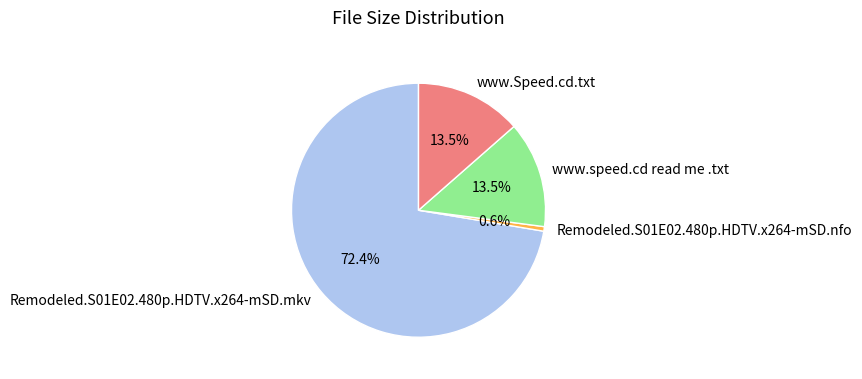

Which has a higher value, www.Speed.cd.txt or Remodeled.S01E02.480p.HDTV.x264-mSD.nfo?

www.Speed.cd.txt